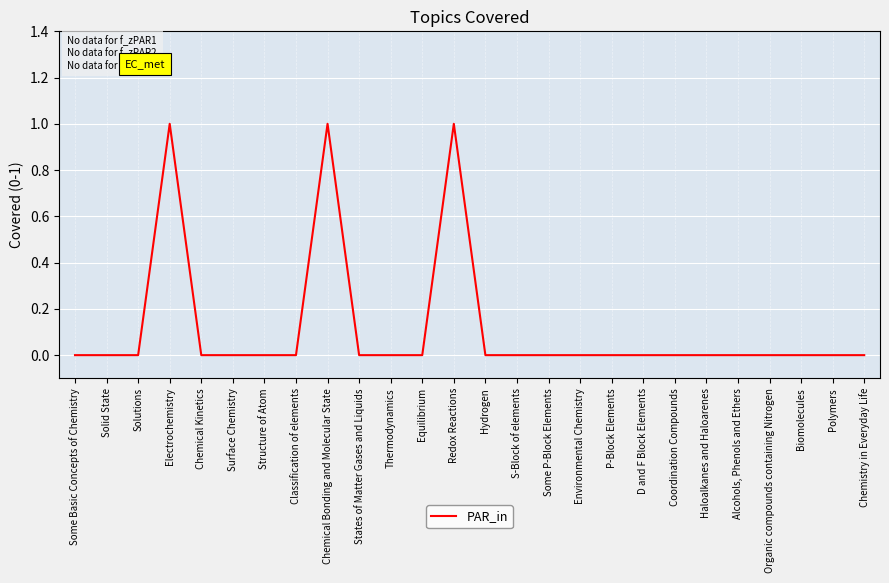

The chart shows a value of 1 at Classification of elements. True or false?

False